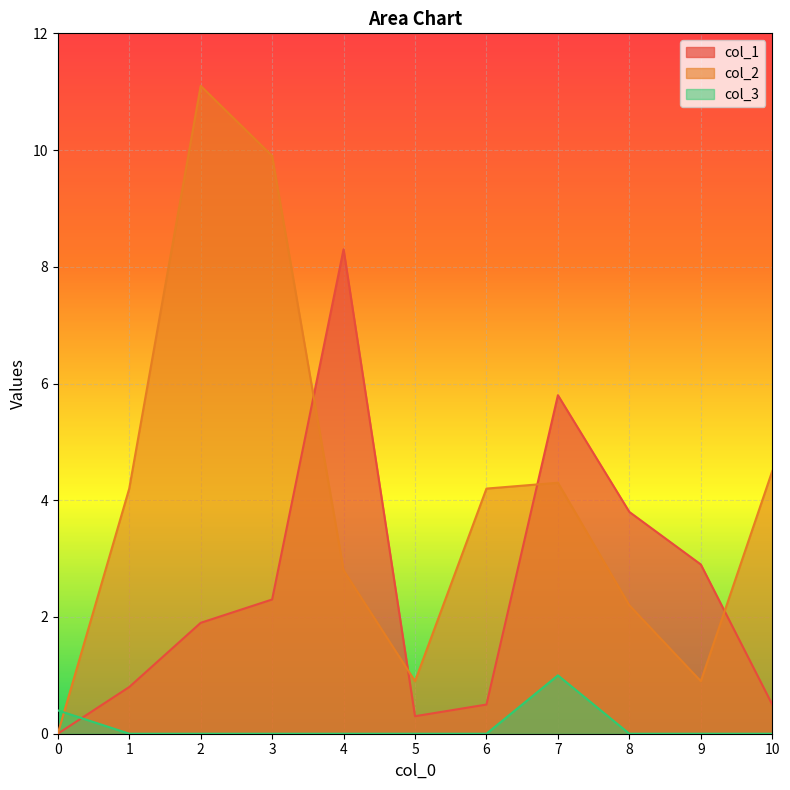

Reading left to right, extract all data points from this chart.

col_1: 0=0.0	1=0.8	2=1.9	3=2.3	4=8.3	5=0.3	6=0.5	7=5.8	8=3.8	9=2.9	10=0.5
col_2: 0=0.0	1=4.2	2=11.1	3=9.9	4=2.8	5=0.9	6=4.2	7=4.3	8=2.2	9=0.9	10=4.5
col_3: 0=0.4	1=0.0	2=0.0	3=0.0	4=0.0	5=0.0	6=0.0	7=1.0	8=0.0	9=0.0	10=0.0